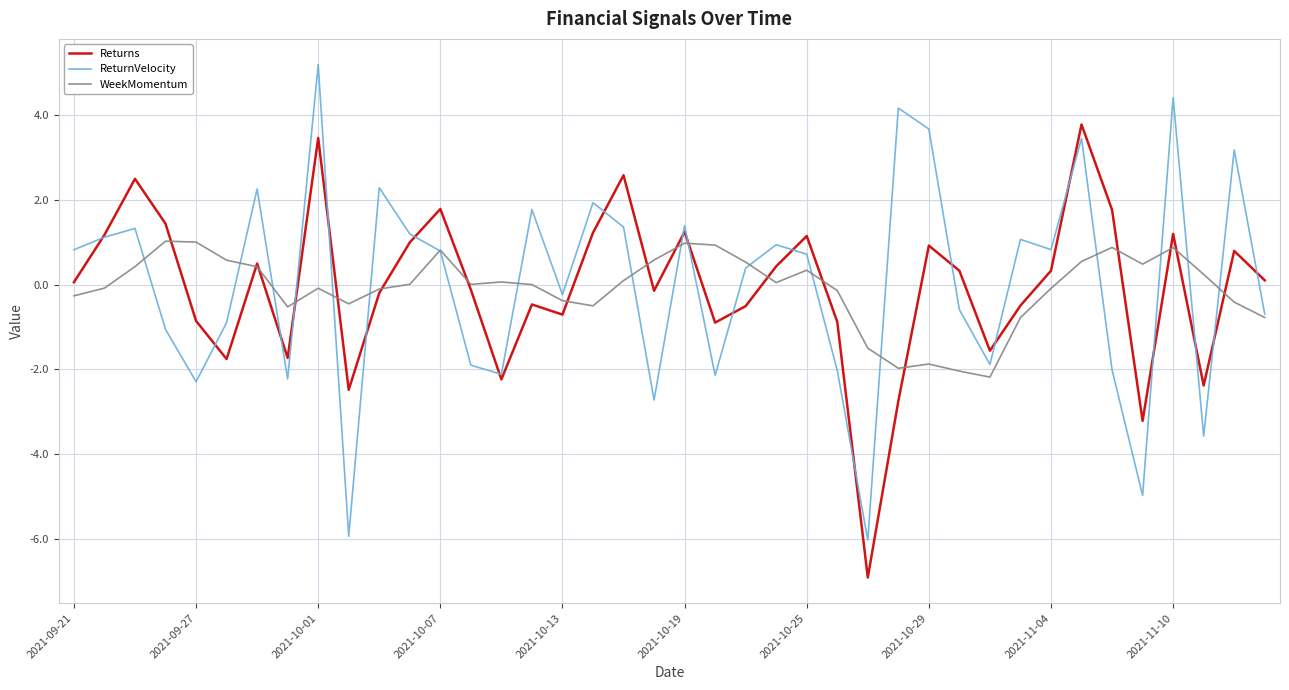

Which series has the largest range (max minus min)?

ReturnVelocity